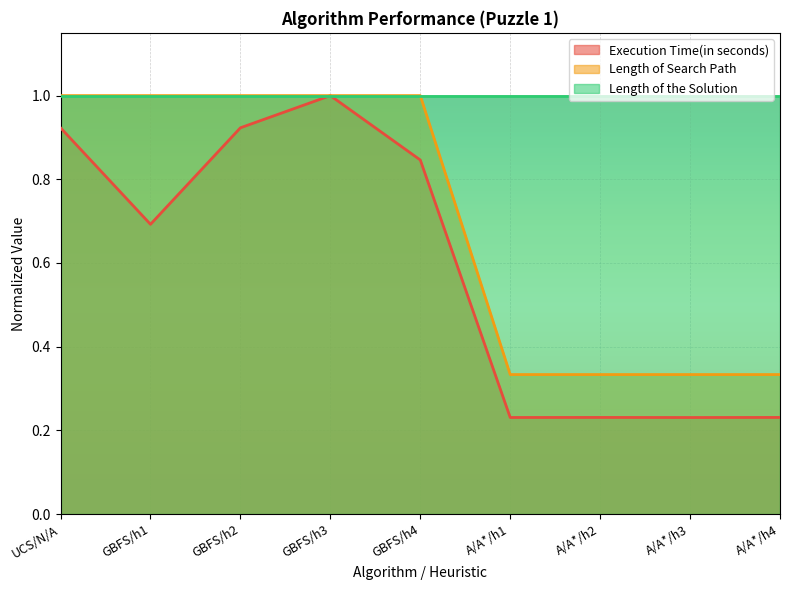

At A/A*/h4, list the series in order from largest to smallest.

Length of the Solution, Length of Search Path, Execution Time(in seconds)